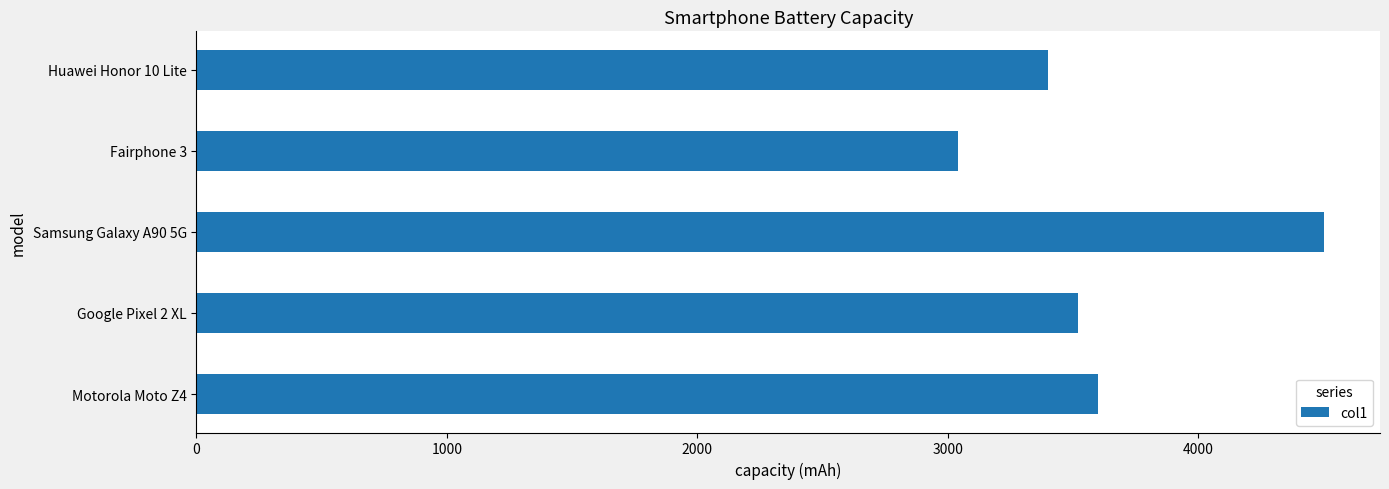

Rank the categories by value from lowest to highest.

Fairphone 3, Huawei Honor 10 Lite, Google Pixel 2 XL, Motorola Moto Z4, Samsung Galaxy A90 5G